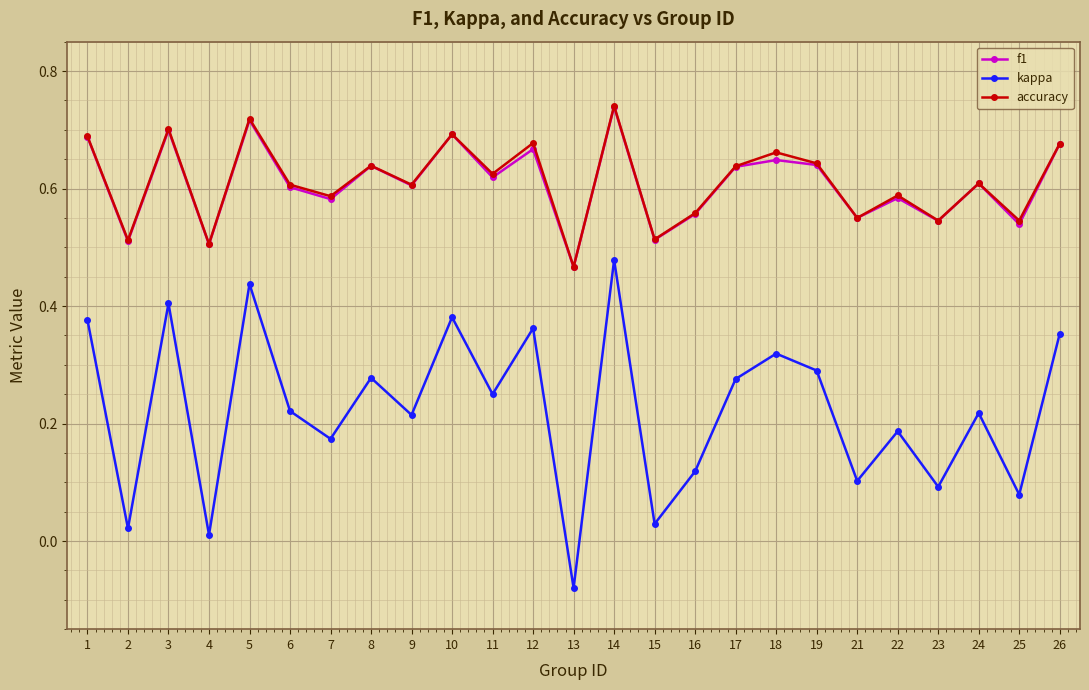

Does the chart have visible grid lines?

Yes